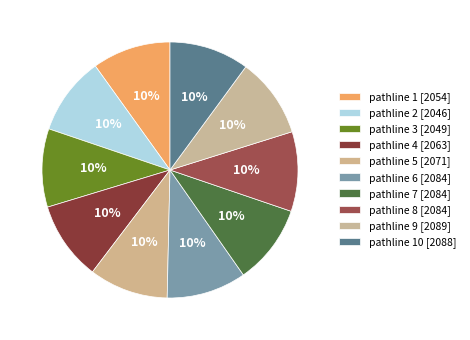

To the nearest percent, what is the average slice percentage?

10%